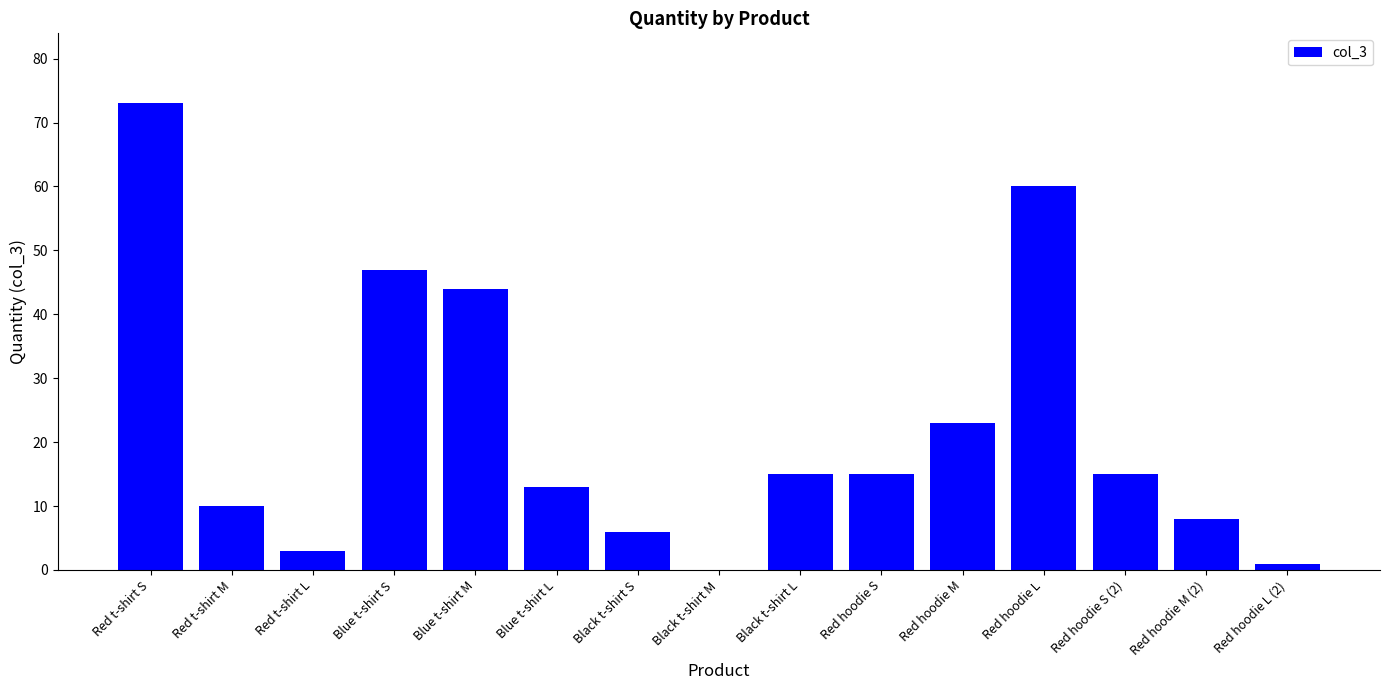

Where does the data first go above 15?

Red t-shirt S